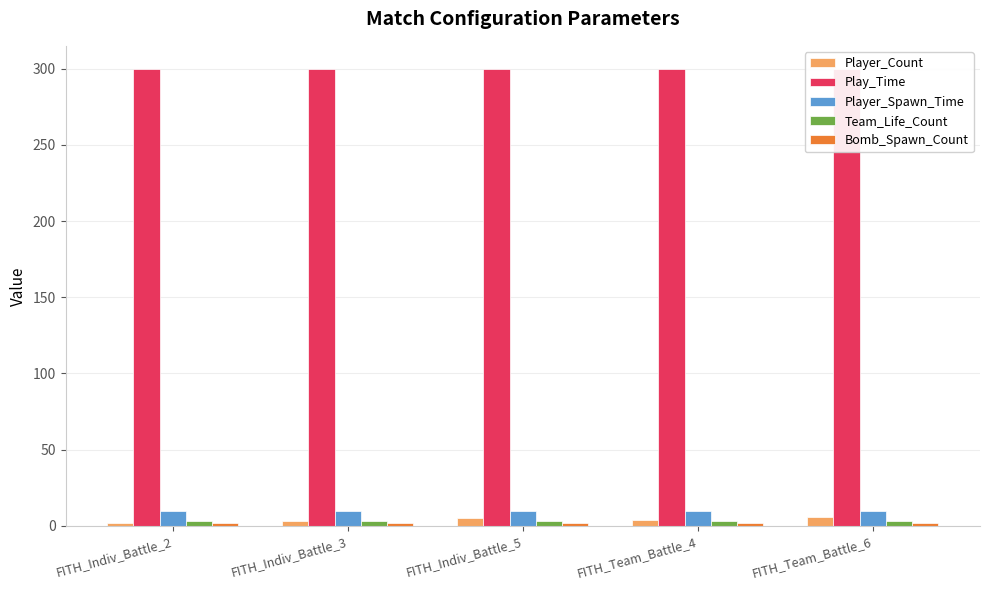

What is the value of the Player_Spawn_Time bar at the 1st from the left?

10